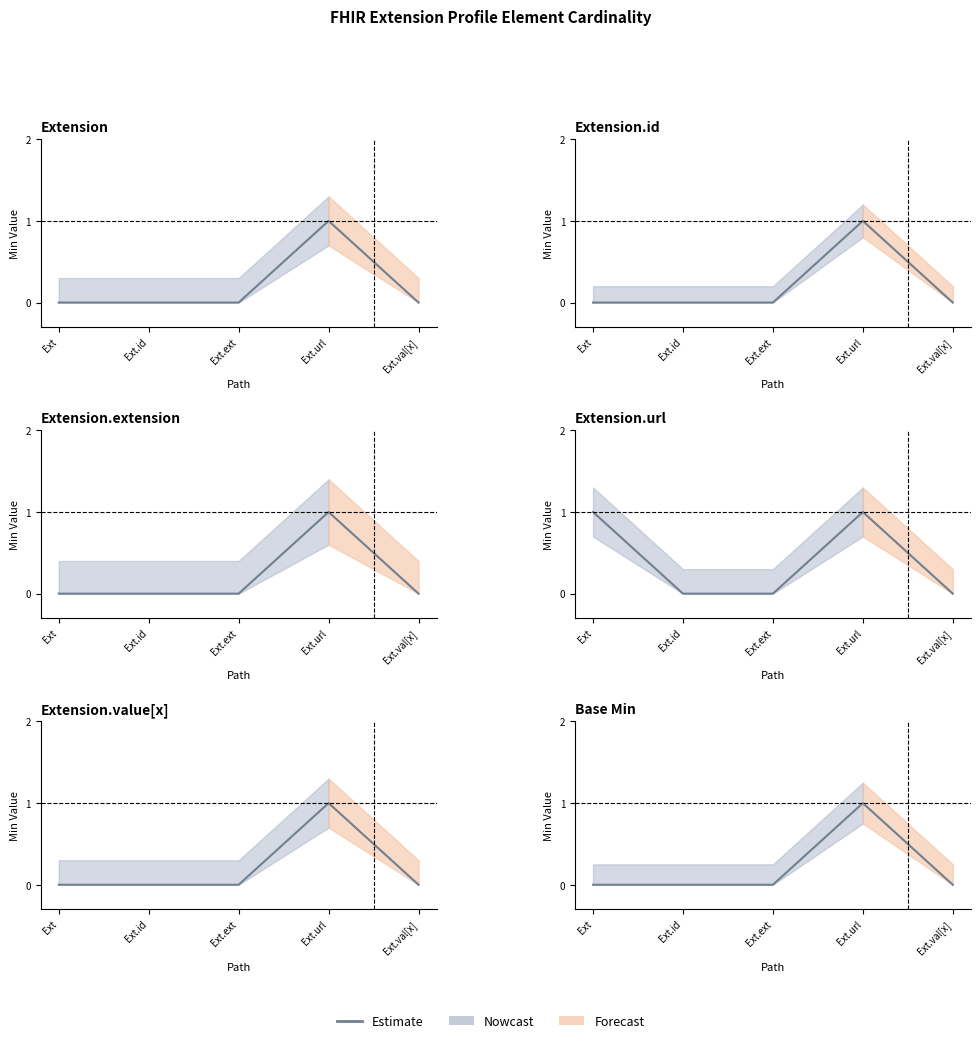

Rank the categories by value from lowest to highest.

Ext, Ext.id, Ext.ext, Ext.val[x], Ext.url